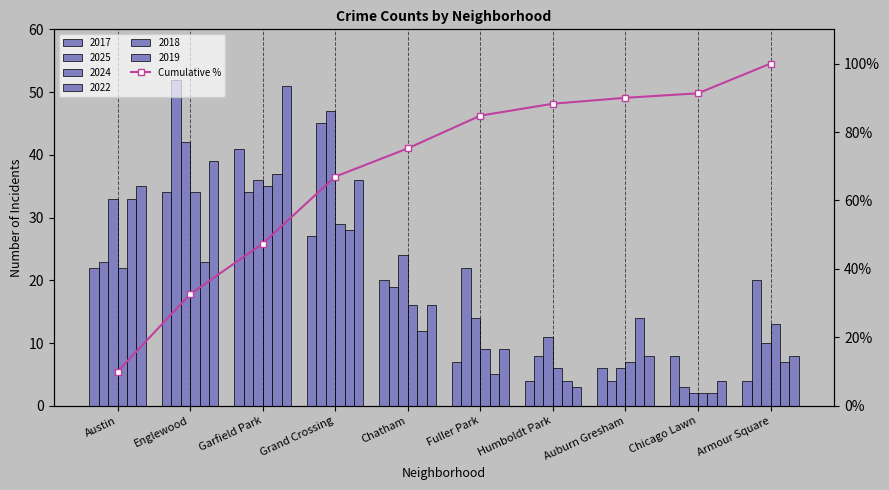

The value at Austin is 6.2. True or false?

False